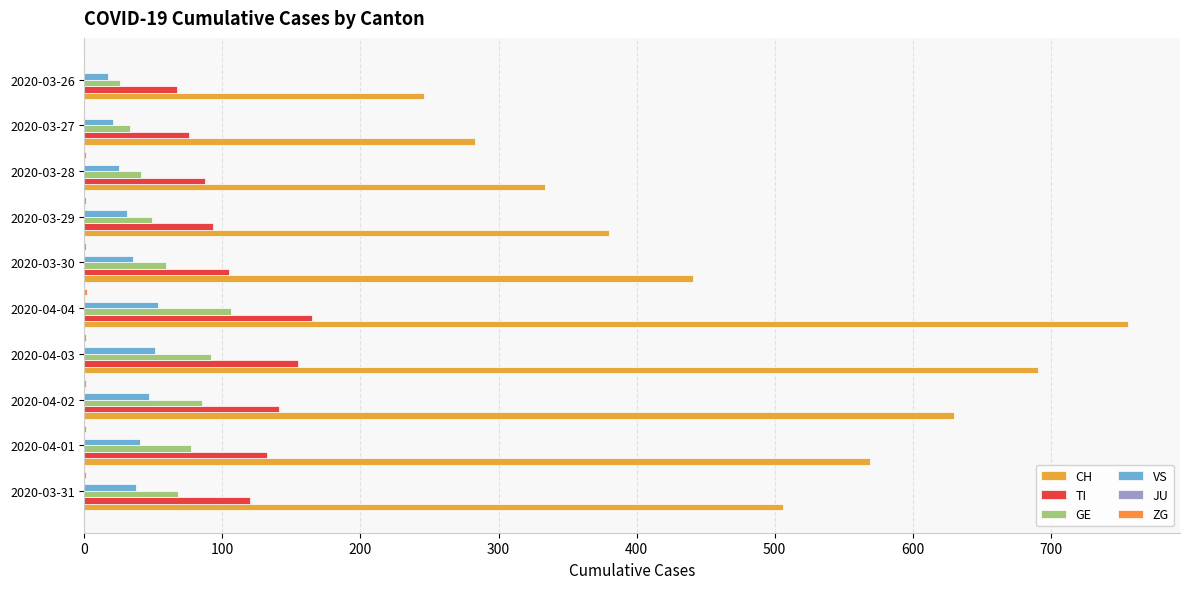

How many data points does each series have?

10